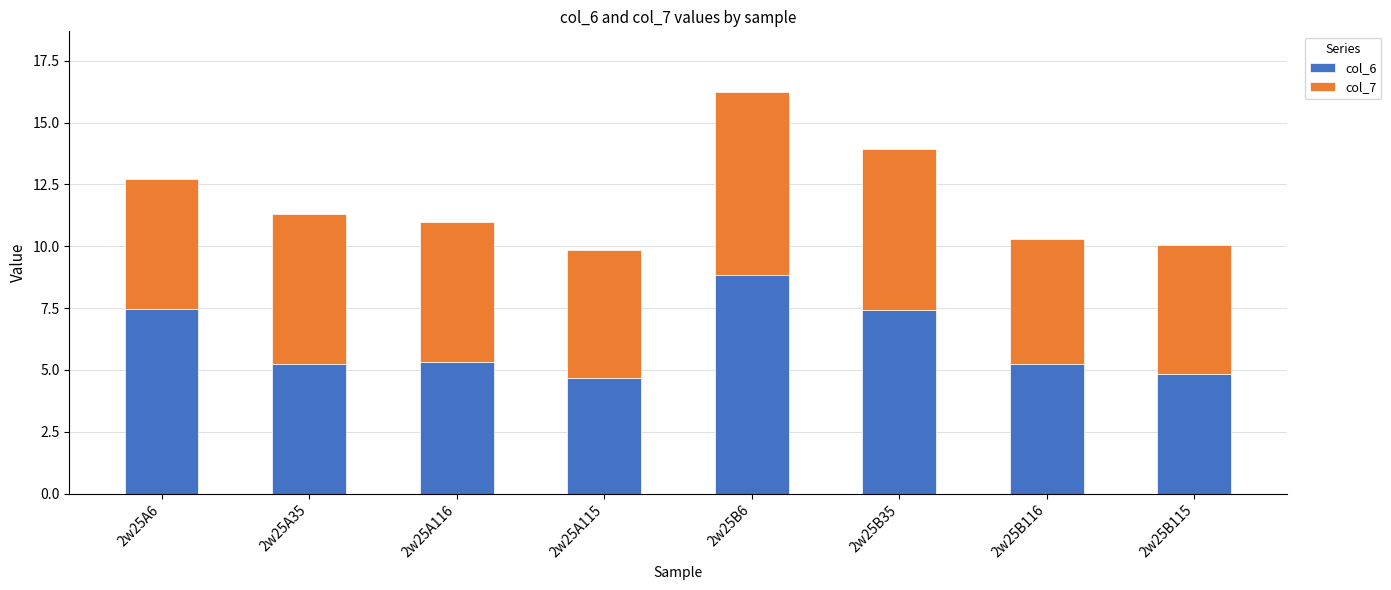

What is the maximum value for col_6?

8.8